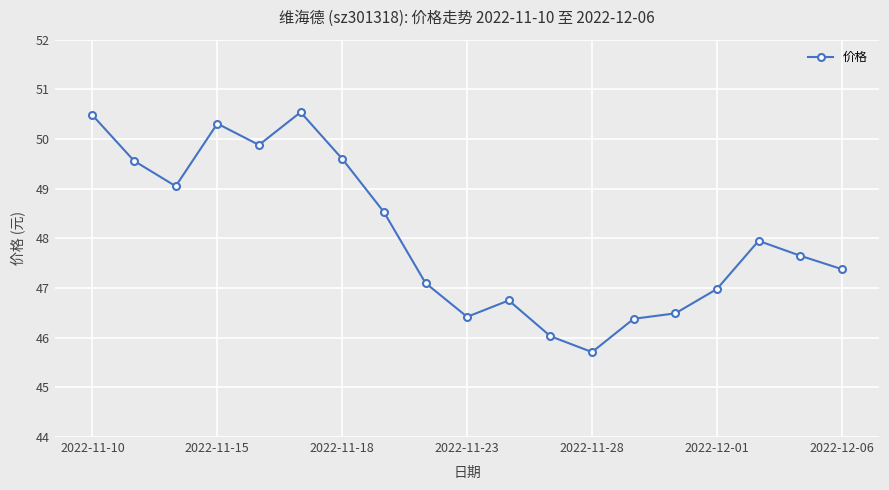

What is the sum of all values?

912.8